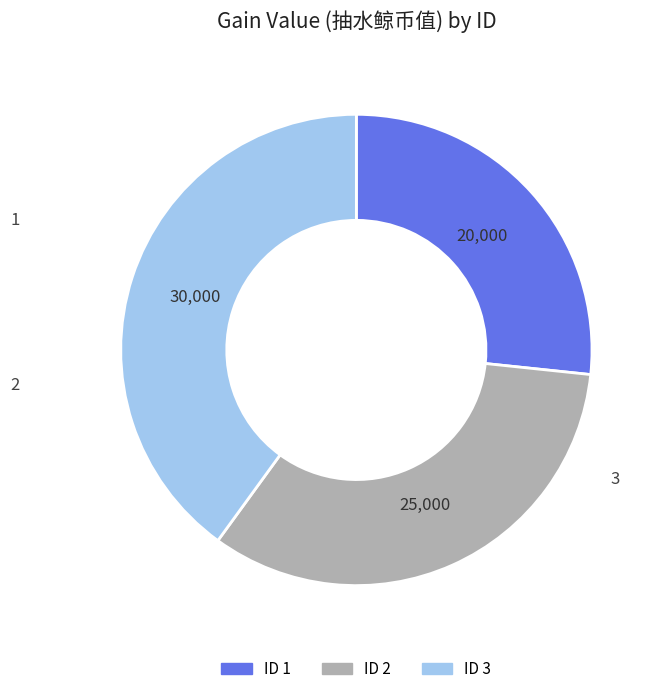

How many slices are in this pie chart?

3